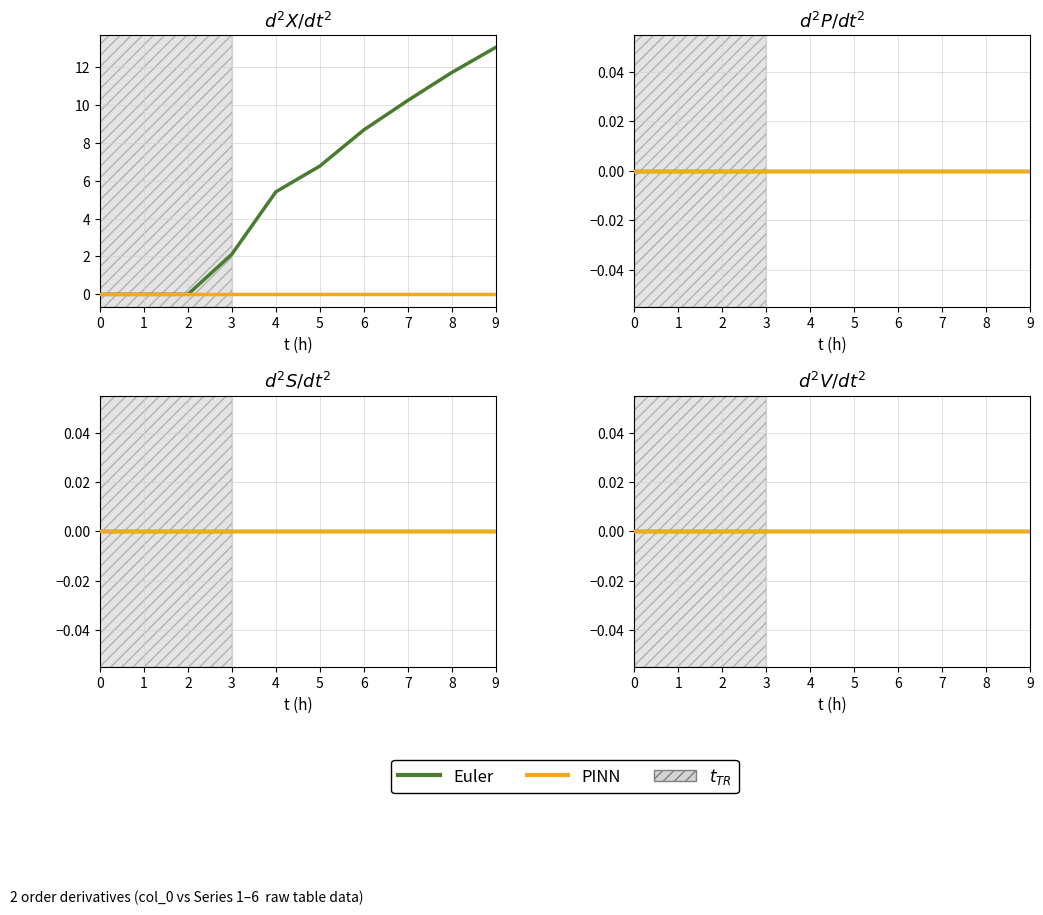

How many categories are shown in the chart?

10